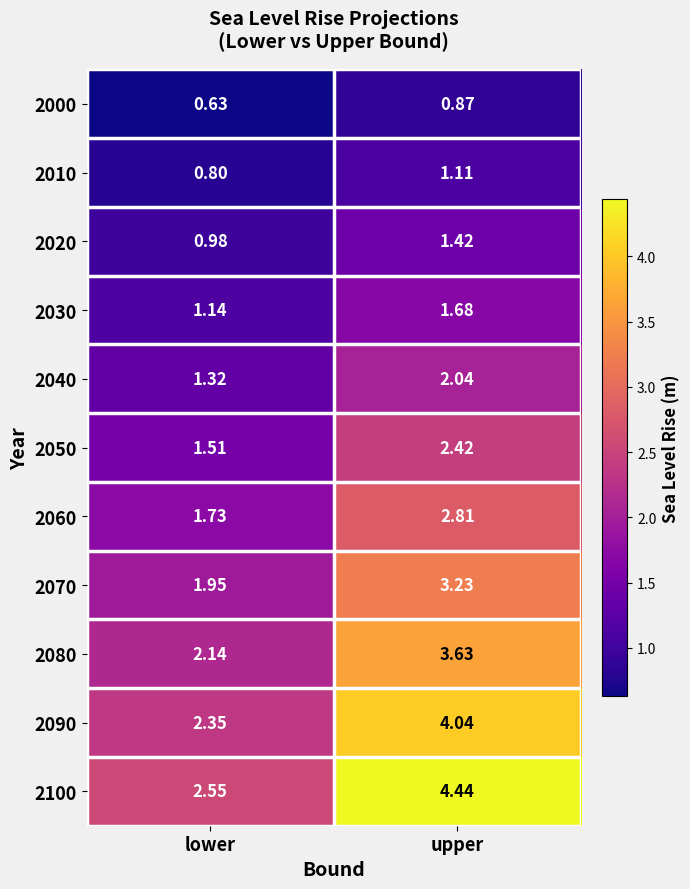

Which series has the largest total across all categories?

2100